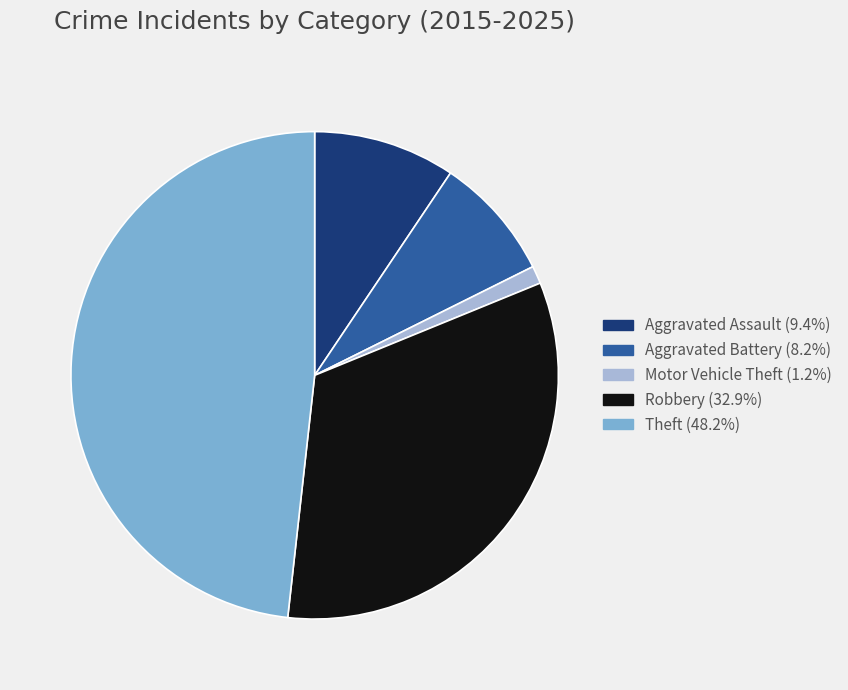

How many segments does this pie chart have?

5